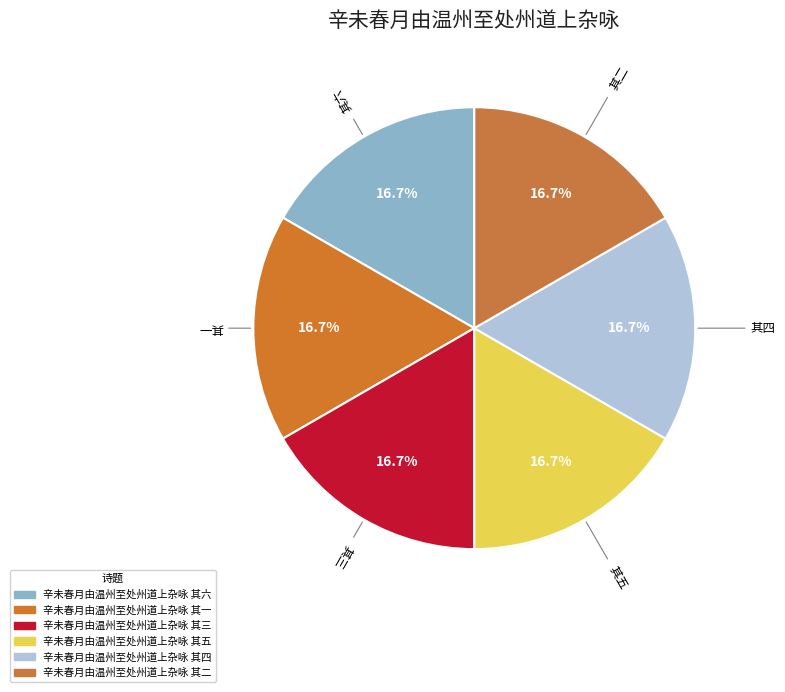

Is there any slice that represents more than half of the pie?

No